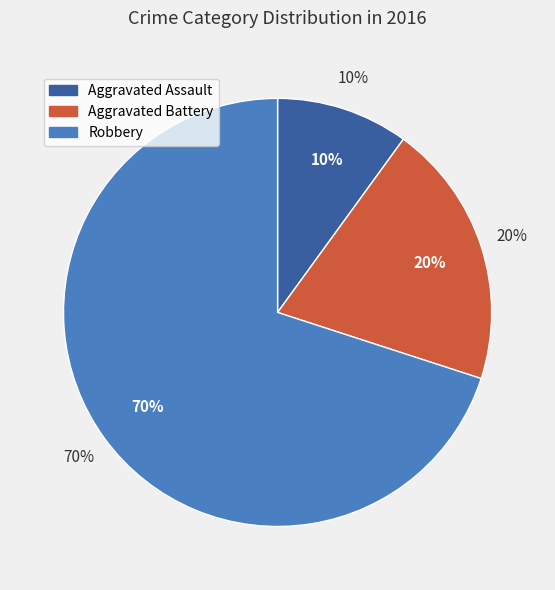

Which category has the smallest portion of the pie?

Aggravated Assault